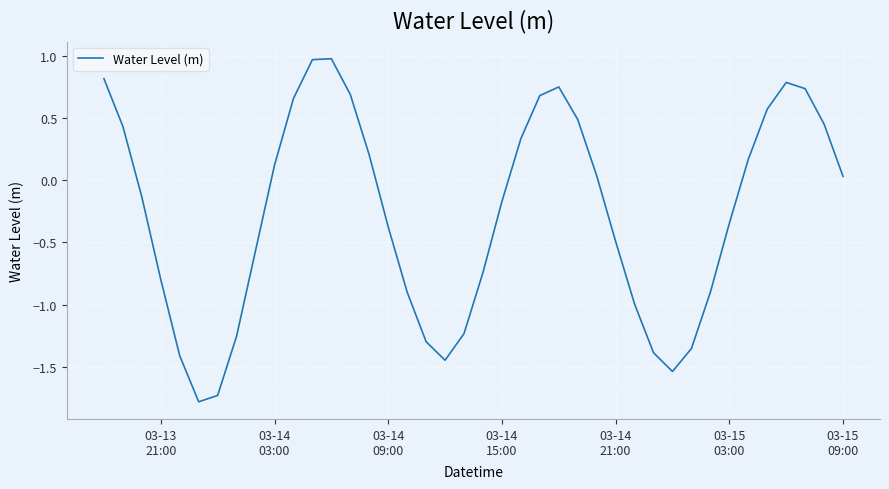

True or false: the data has more than 1 interior local peaks.

True